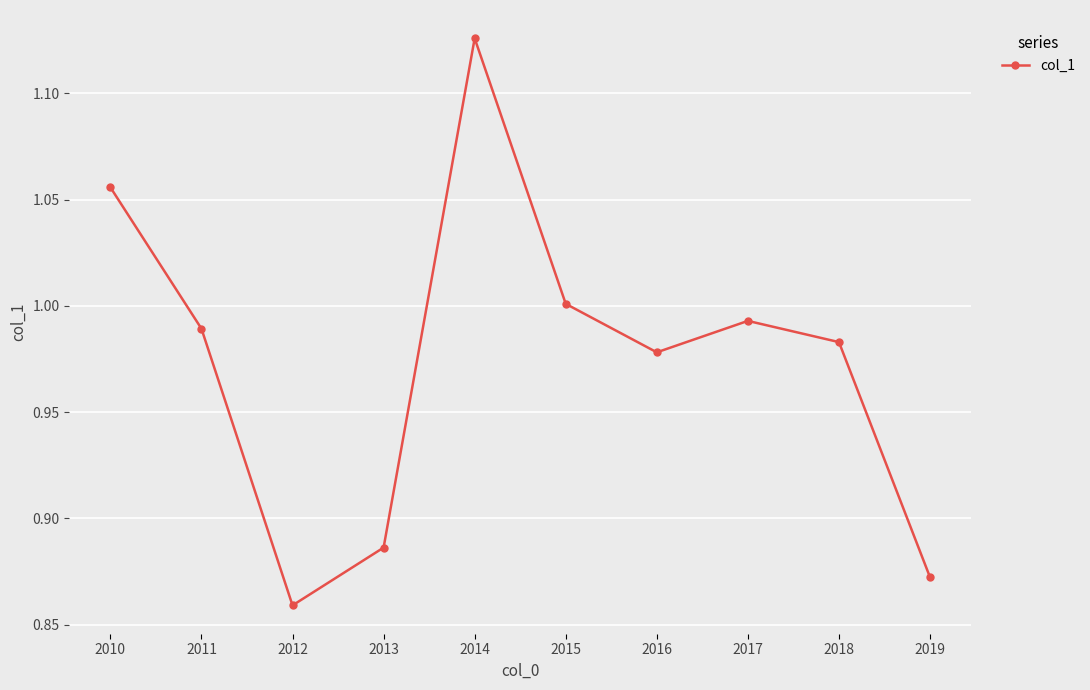

Rank the categories by value from highest to lowest.

2014, 2010, 2015, 2017, 2011, 2018, 2016, 2013, 2019, 2012